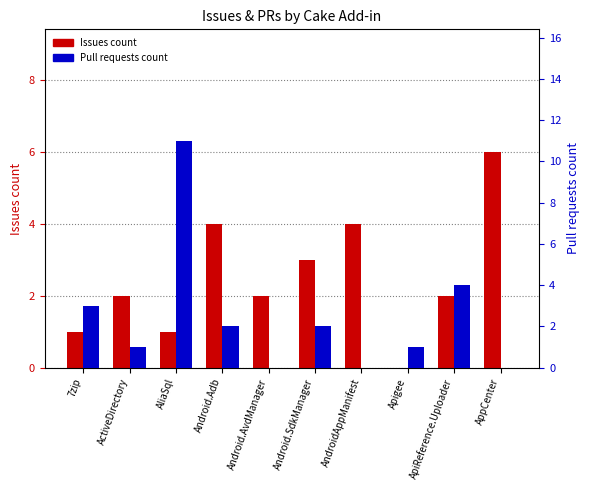

What is the maximum value shown in the chart?

11